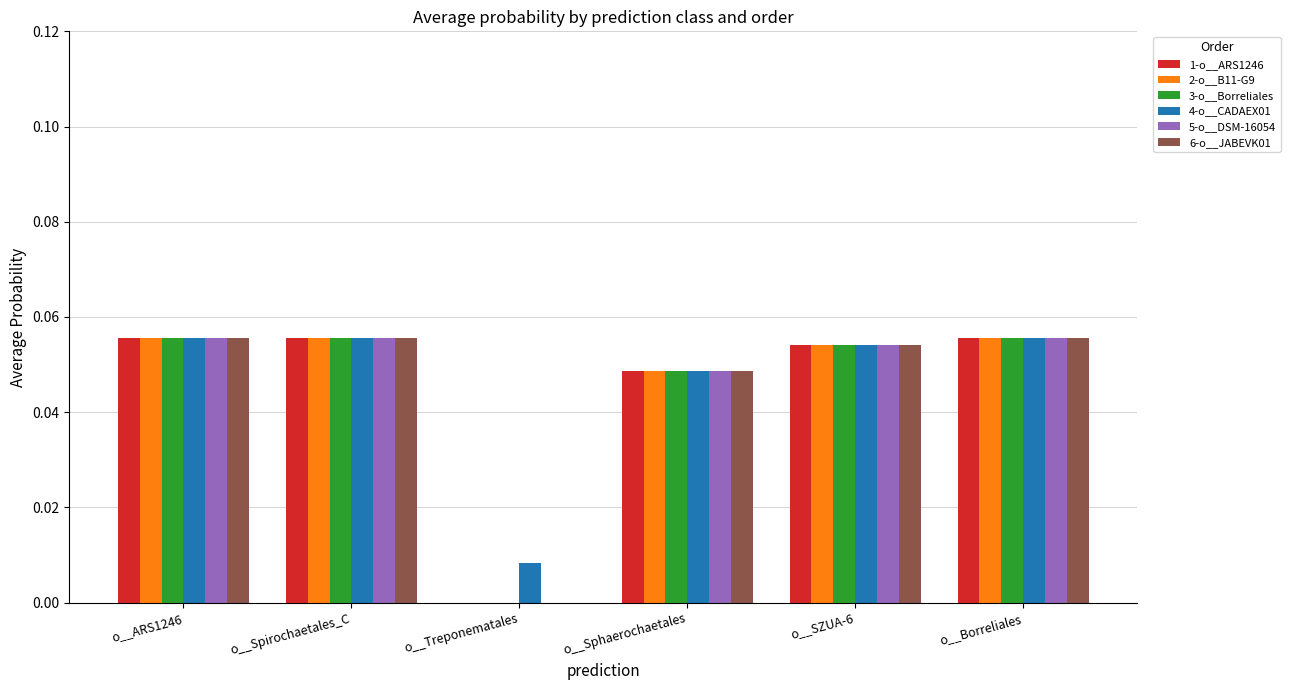

What is the sum of all 2-o__B11-G9 values?

0.3